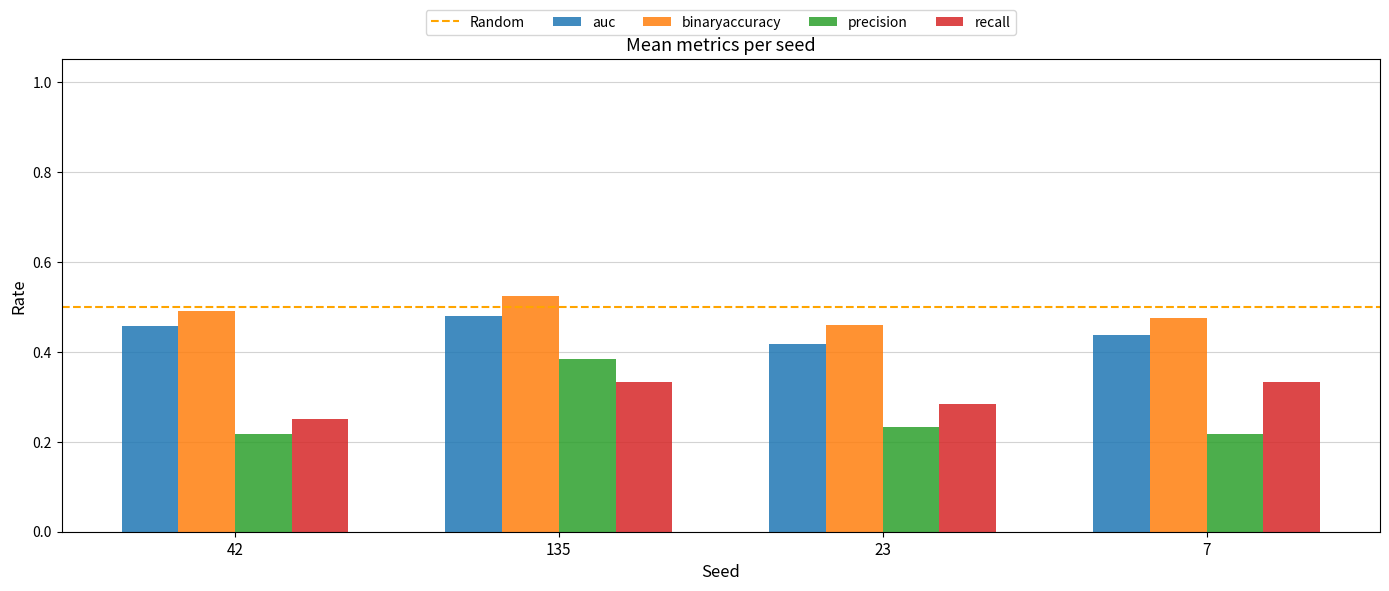

Rank the series by their average value, from highest to lowest.

binaryaccuracy, auc, recall, precision